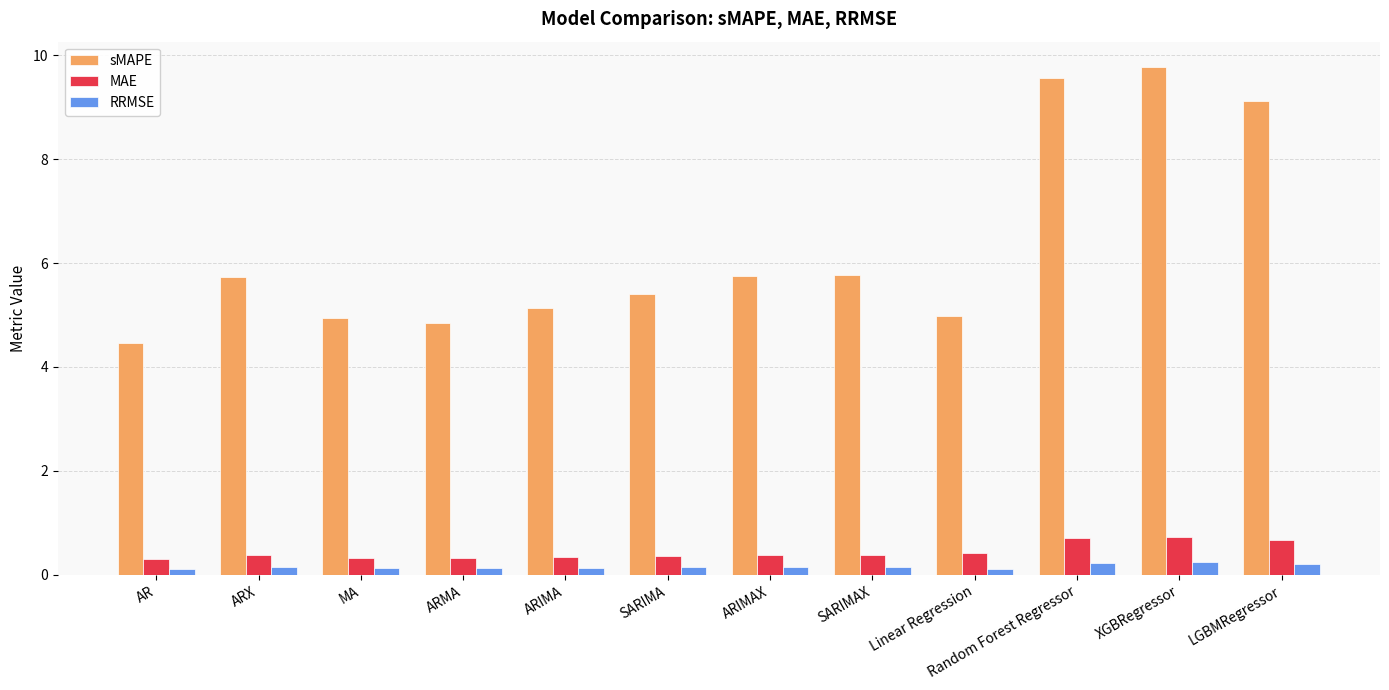

What is the value of the sMAPE bar at the 12th from the left?

9.1